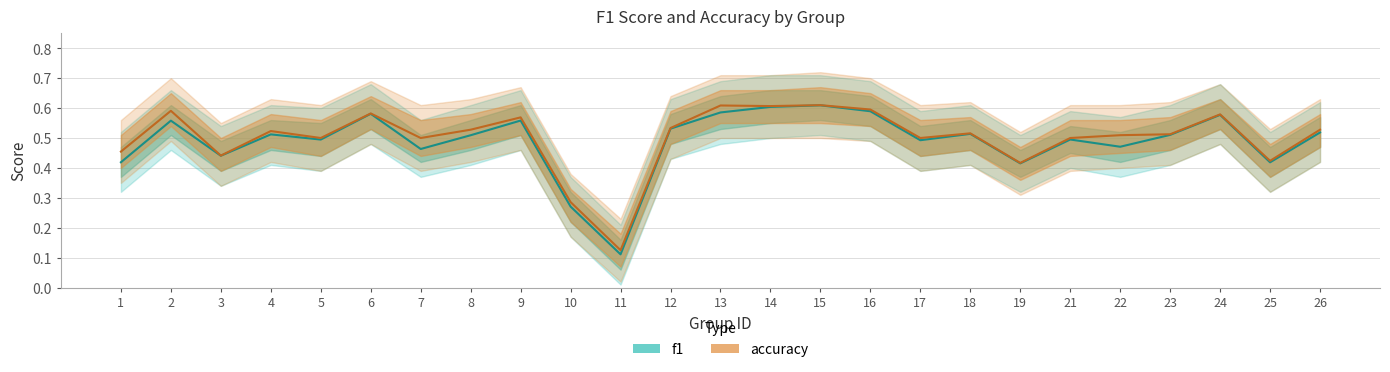

Is the value of f1 at 10 greater than the value of accuracy at 3?

No